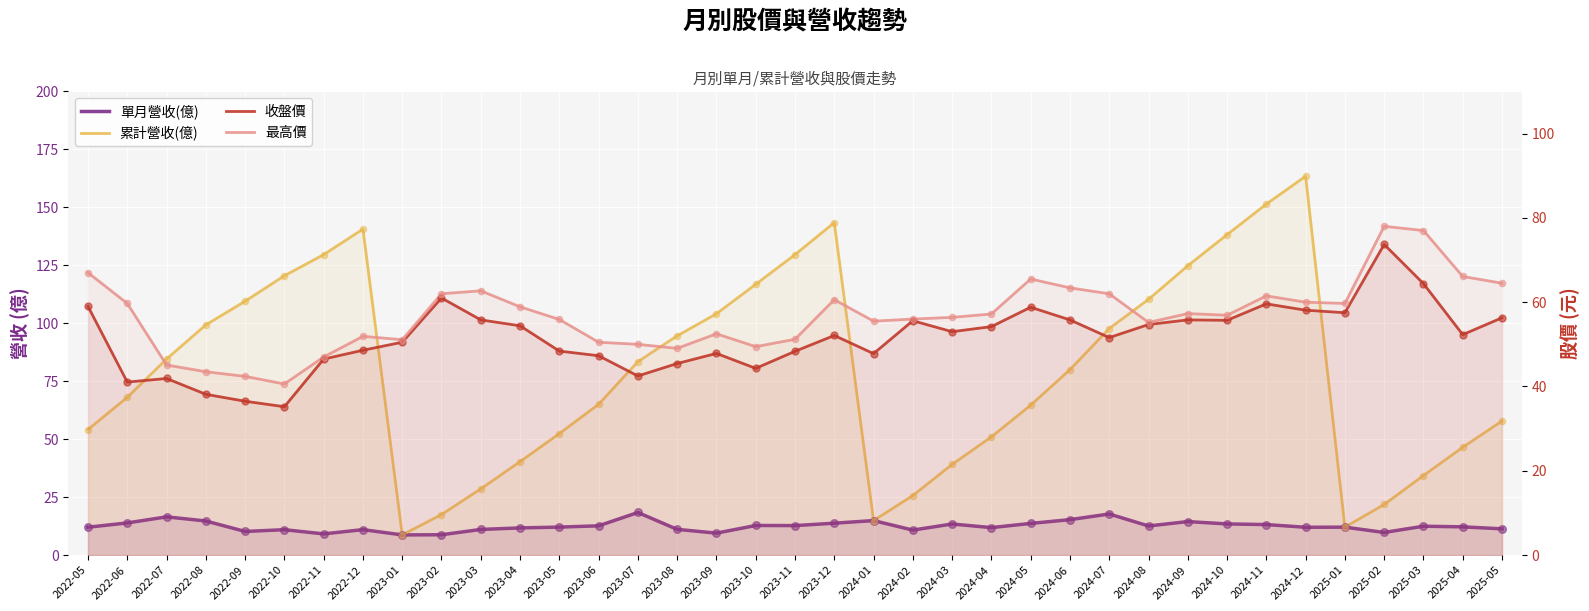

Is the value of 最高價 at 2025-04 greater than the value of 單月營收(億) at 2024-01?

Yes